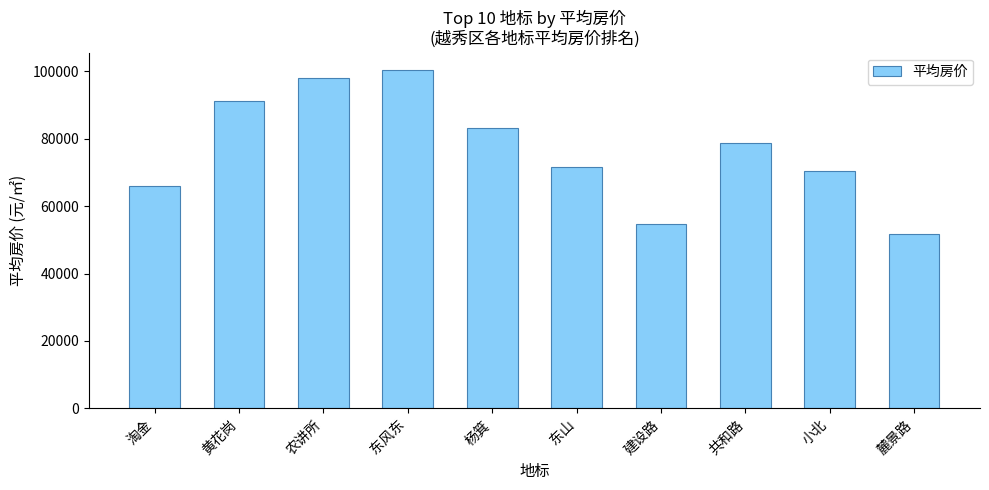

Where does the data first go above 78591?

黄花岗